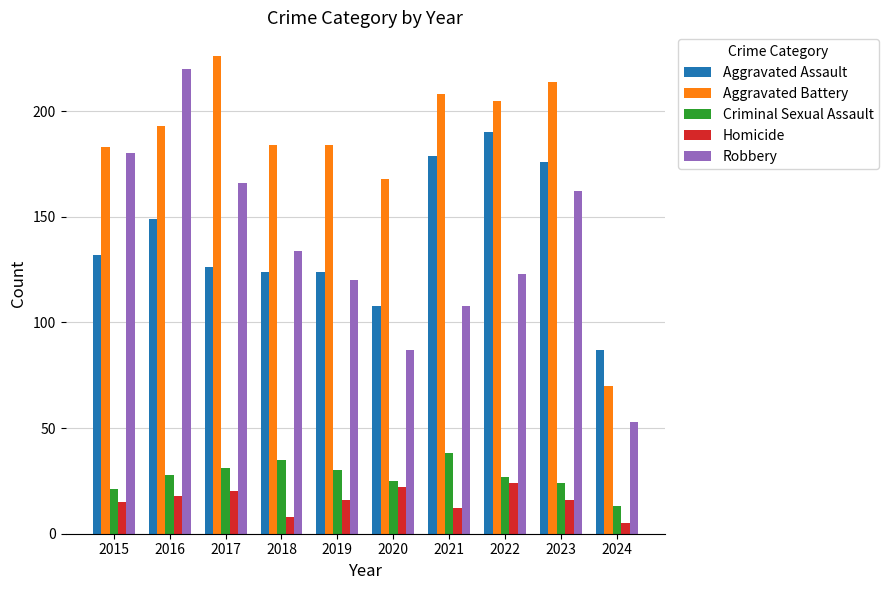

Reading left to right, what are all the values shown in this chart?

Aggravated Assault: 132	149	126	124	124	108	179	190	176	87
Aggravated Battery: 183	193	226	184	184	168	208	205	214	70
Criminal Sexual Assault: 21	28	31	35	30	25	38	27	24	13
Homicide: 15	18	20	8	16	22	12	24	16	5
Robbery: 180	220	166	134	120	87	108	123	162	53